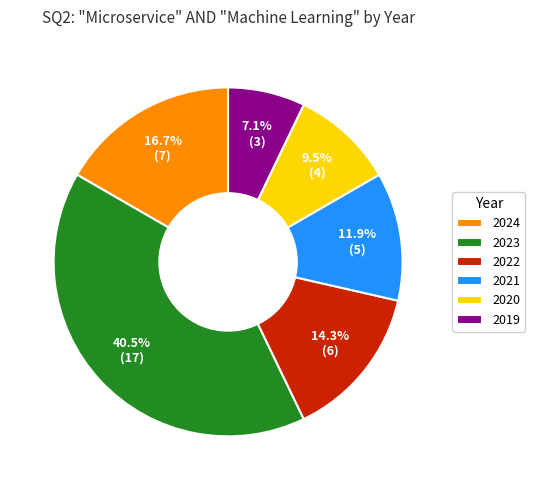

Do 2023 and 2022 together represent more than half of the pie?

Yes